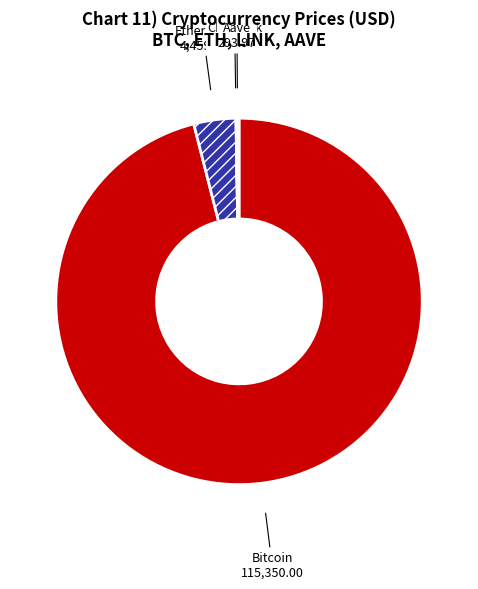

Between Bitcoin and Ethereum, which is larger?

Bitcoin